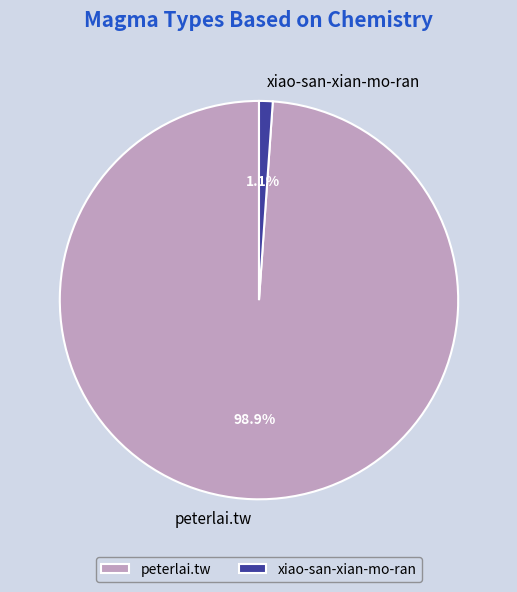

Which category has the smallest portion of the pie?

xiao-san-xian-mo-ran